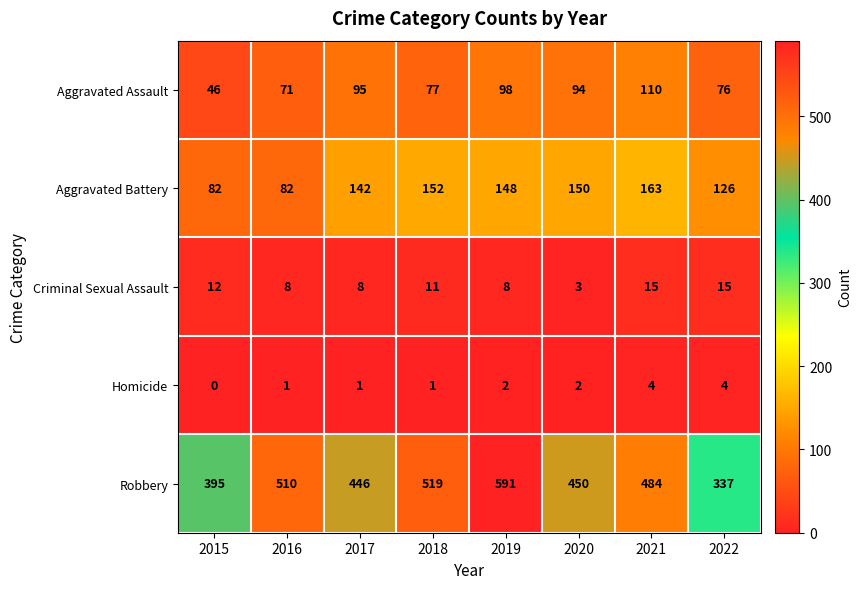

Which series changed the most between 2015 and 2021?

Robbery